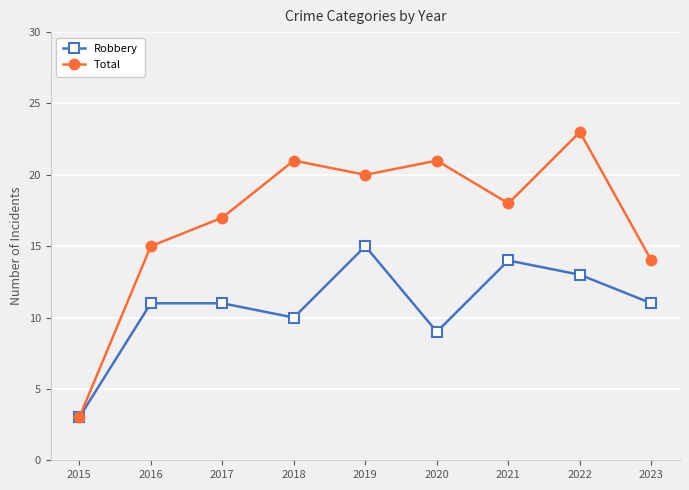

Reading left to right, list all the values displayed in this chart.

Robbery: 3	11	11	10	15	9	14	13	11
Total: 3	15	17	21	20	21	18	23	14